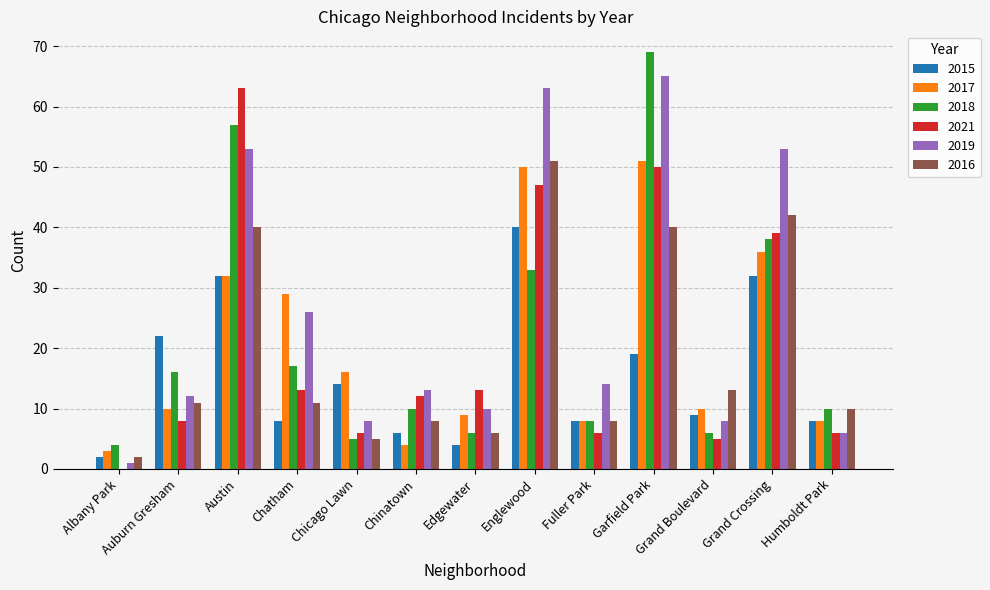

What are all the series names shown in the legend?

2015, 2017, 2018, 2021, 2019, 2016